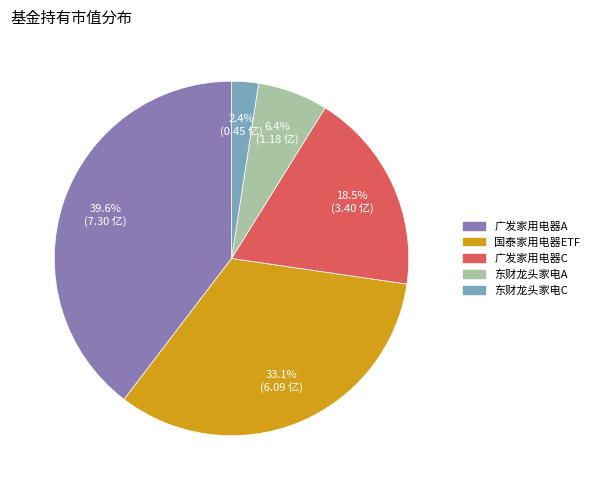

Is there a majority slice in this chart?

No